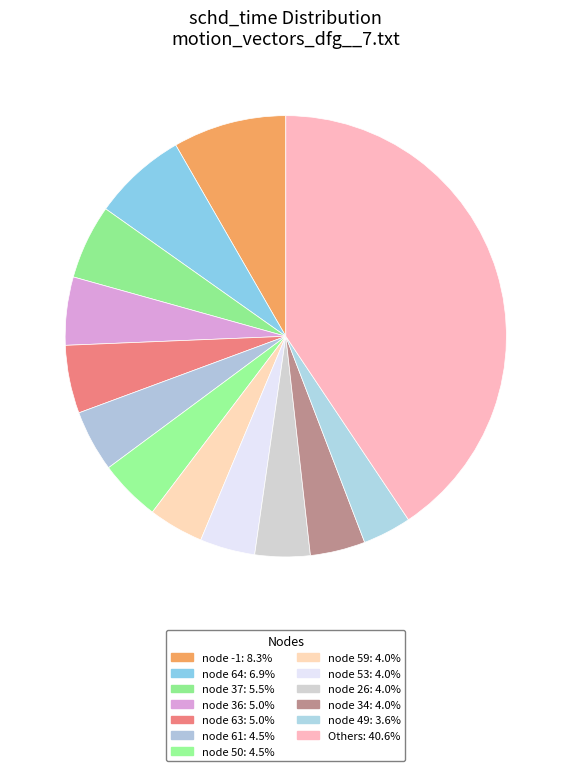

How many slices are in this pie chart?

13